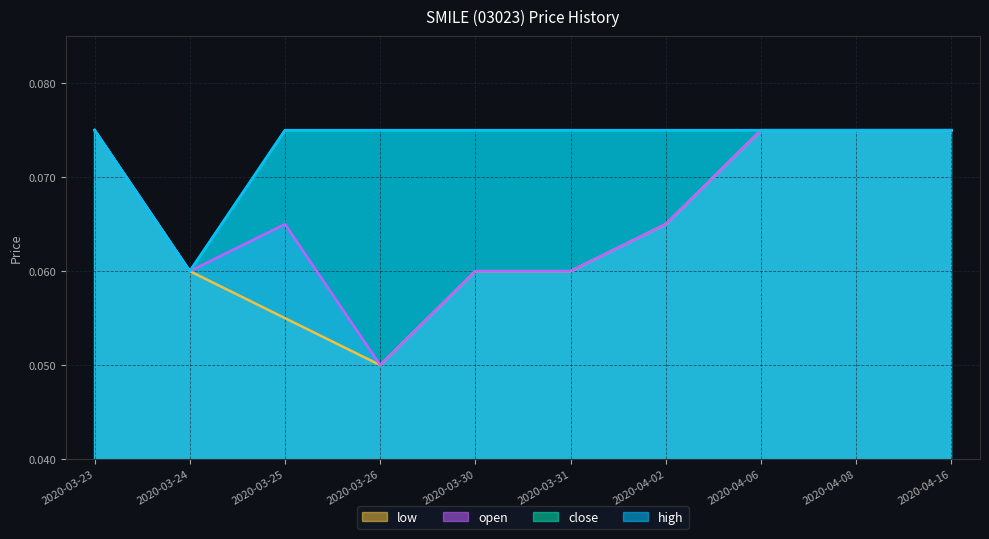

What is the average value of the low series?

0.1